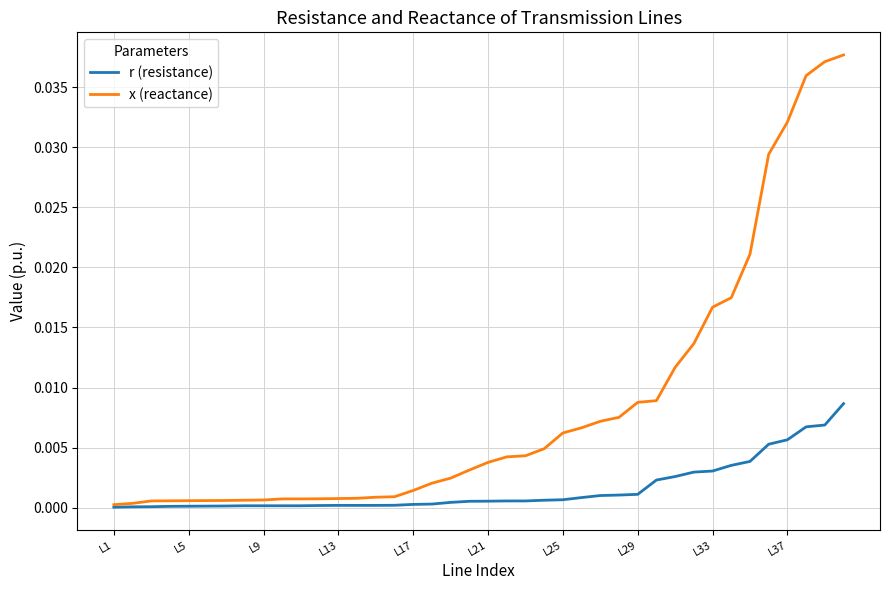

Does the chart display data point markers on the line(s)?

No